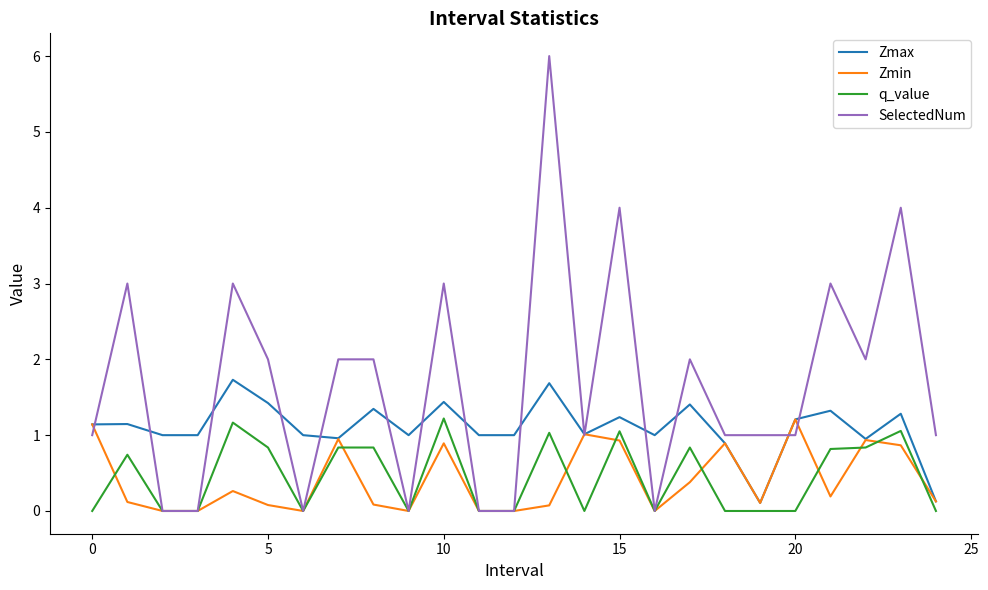

Which series has the largest range (max minus min)?

SelectedNum